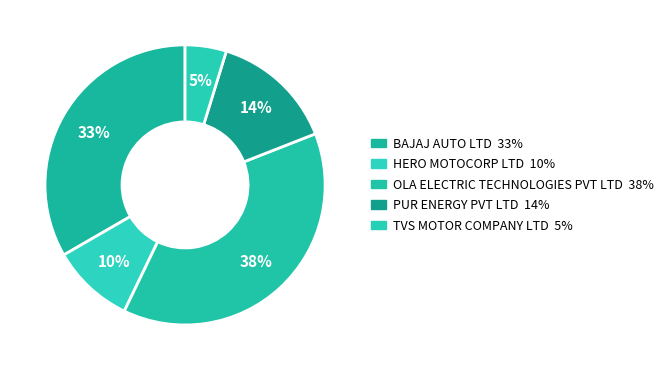

Count the number of slices in the pie.

5